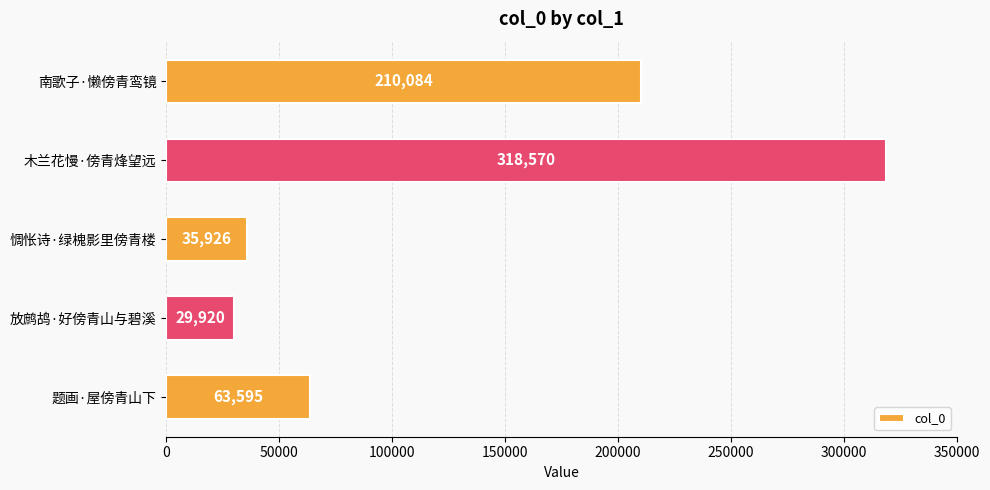

What is the greatest value displayed?

318570